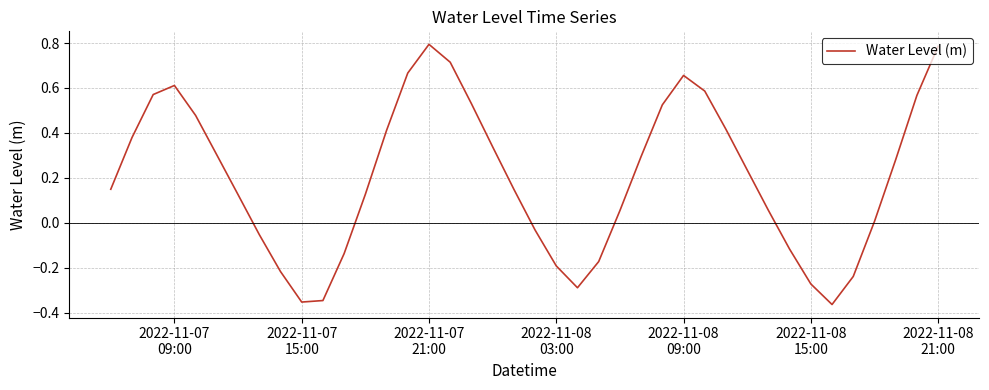

What is the difference between the maximum and minimum values?

1.2